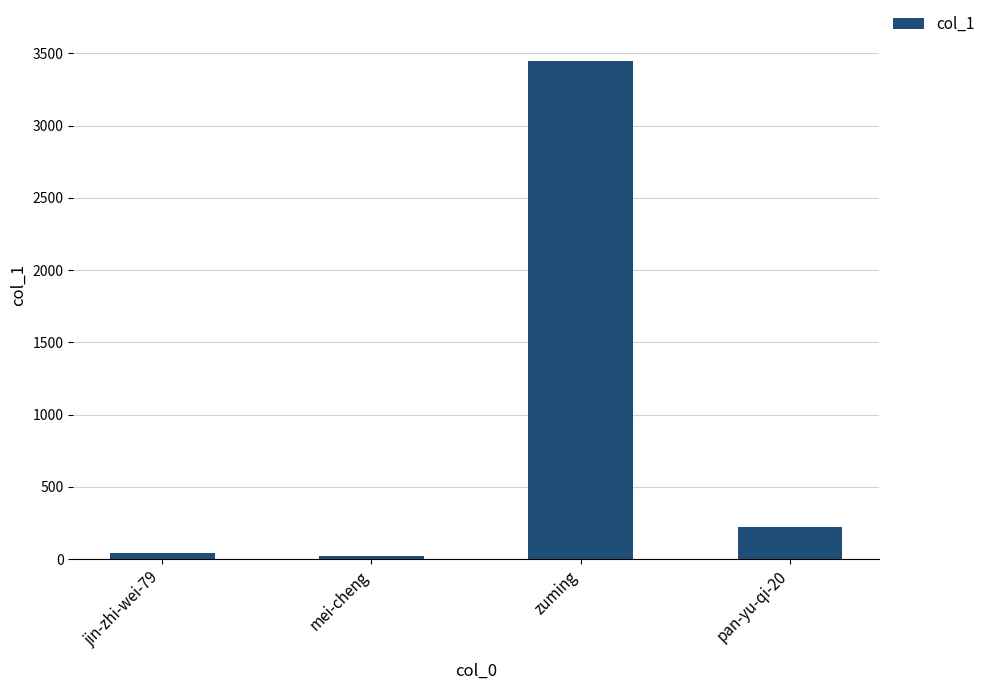

Is it true that the value at mei-cheng is 21?

True